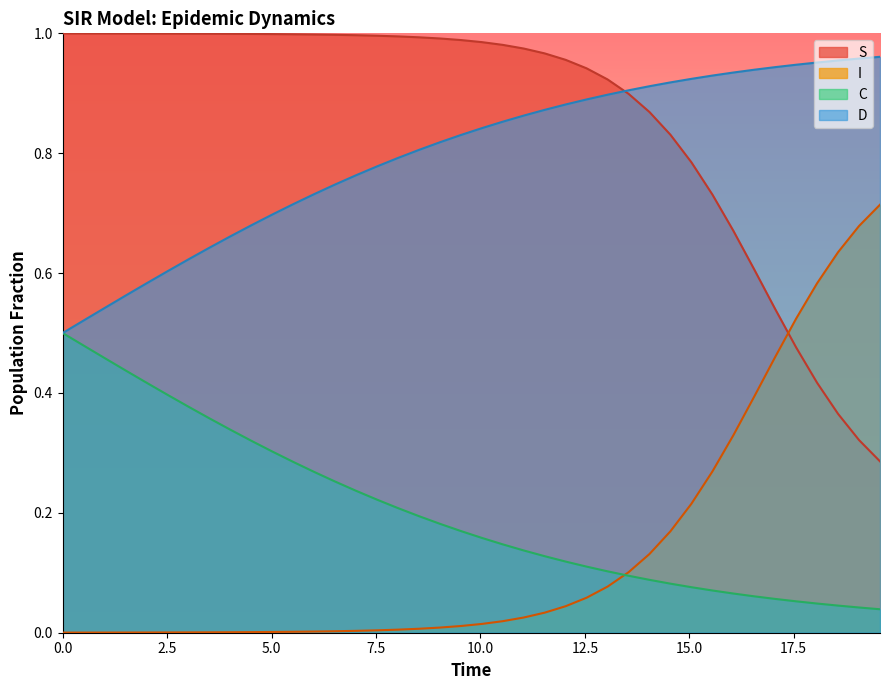

Count the number of categories in the chart.

40